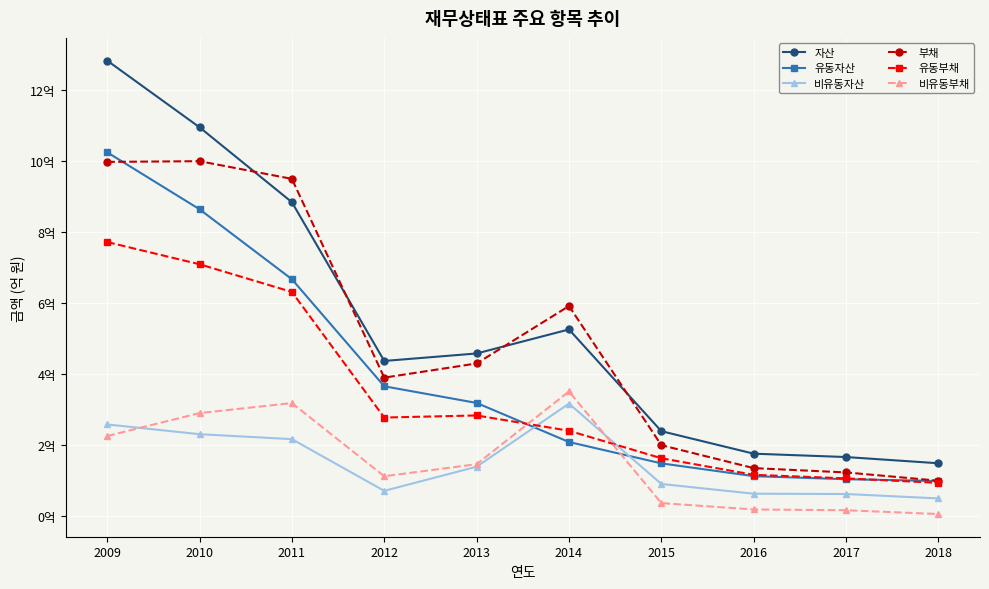

Does the chart have visible grid lines?

Yes